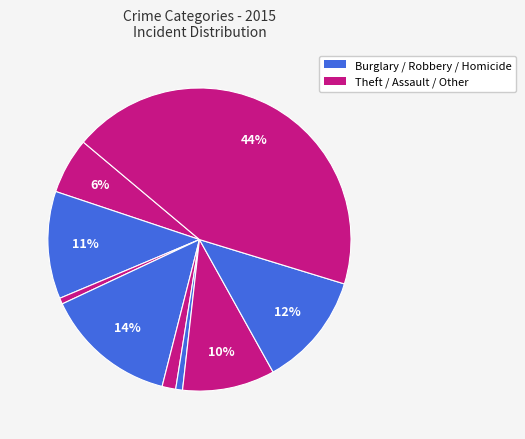

How many slices are in this pie chart?

9